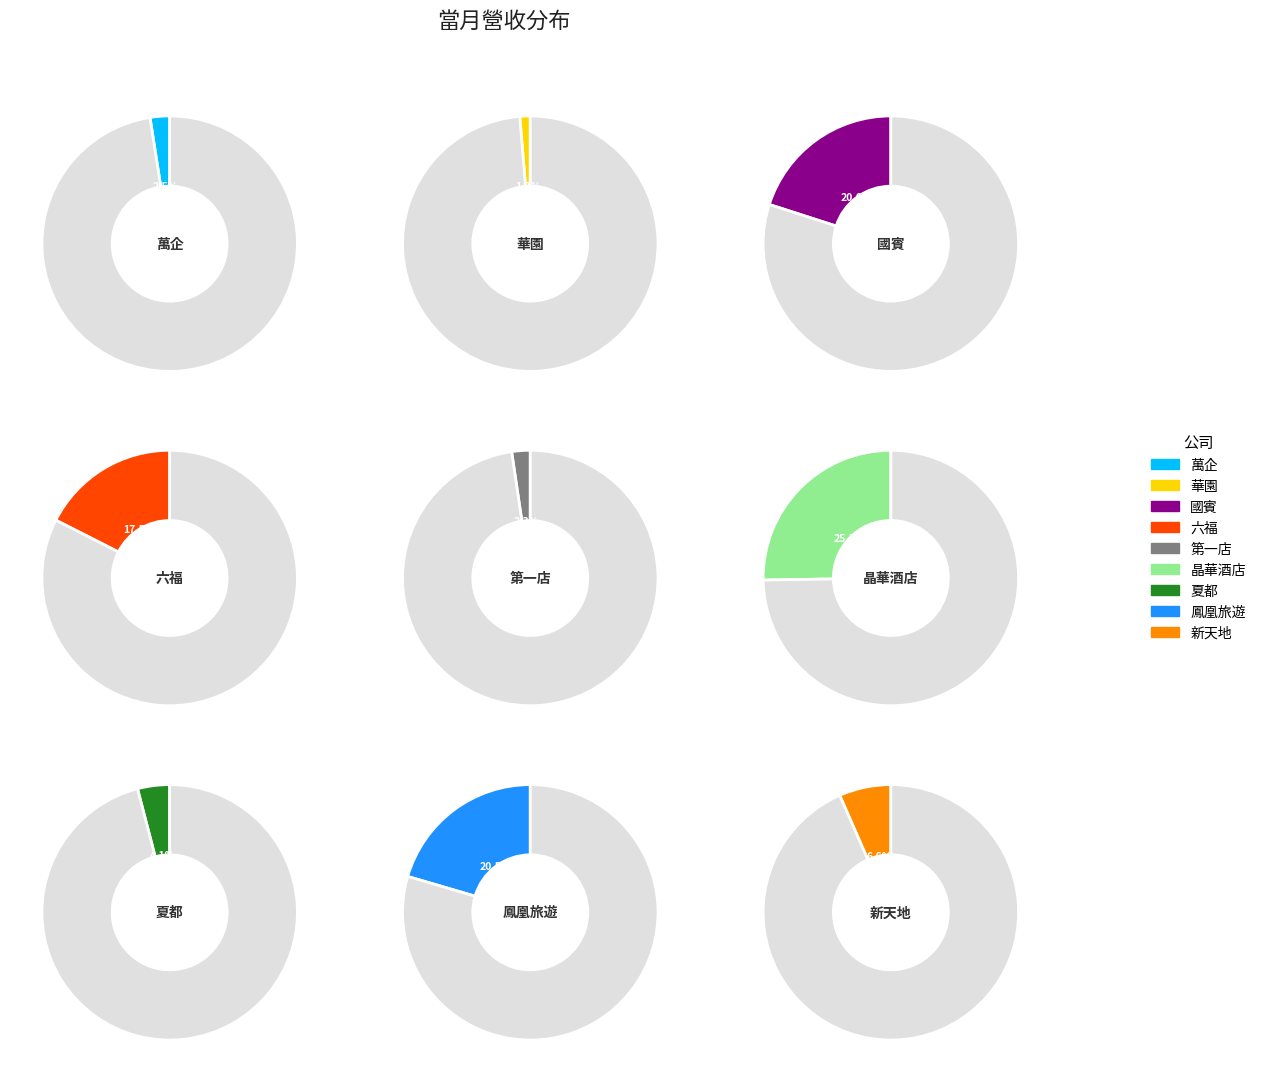

Is the sum of 六福 and 鳳凰旅遊 greater than half?

No